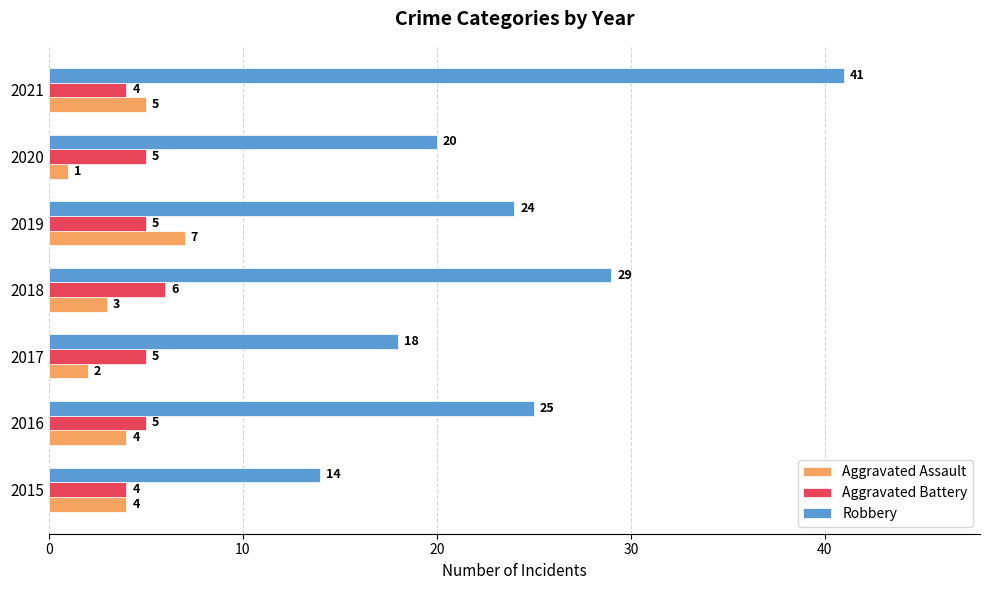

What is the difference between the Aggravated Assault values at 2019 and 2018?

4